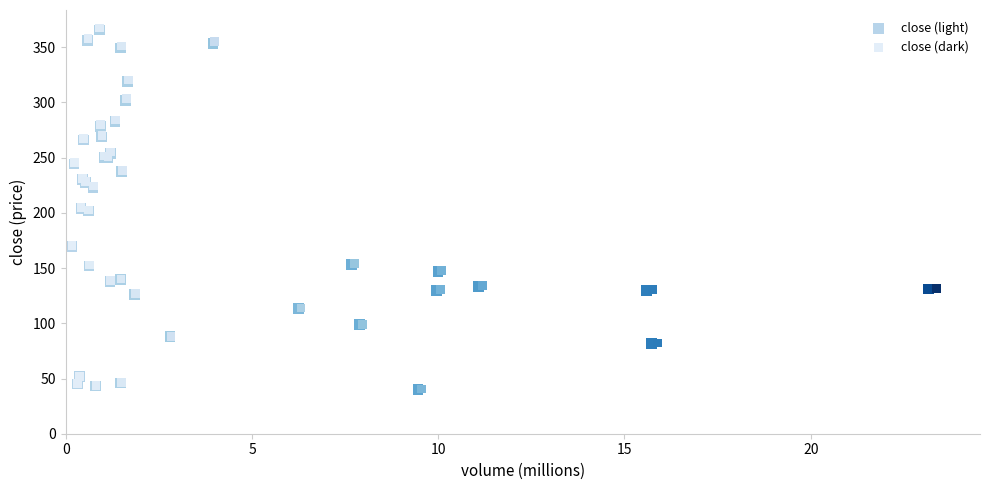

Which series has the largest Y range (max minus min)?

close (dark)